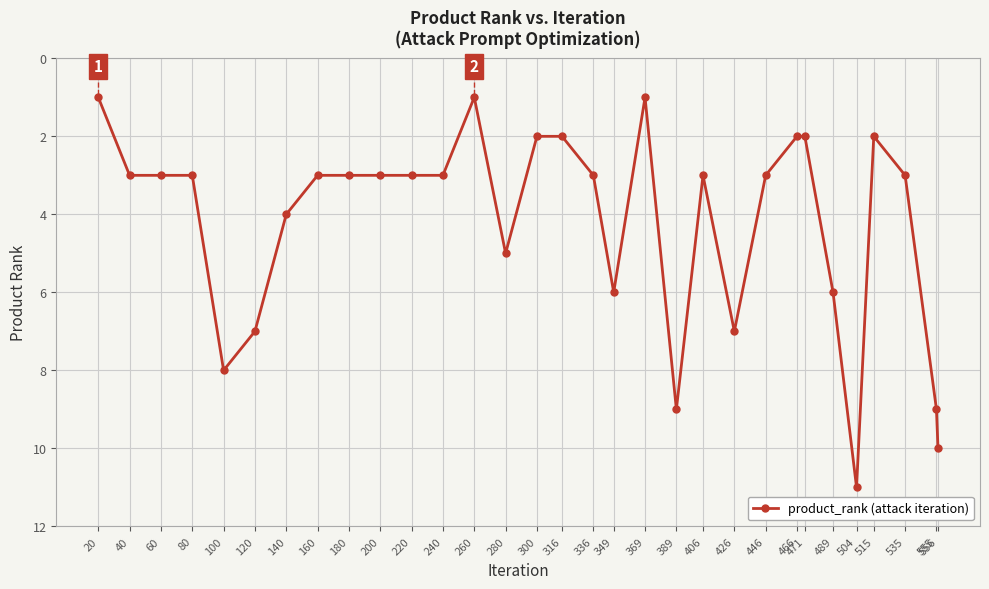

The chart shows a value of 13 at 389. True or false?

False